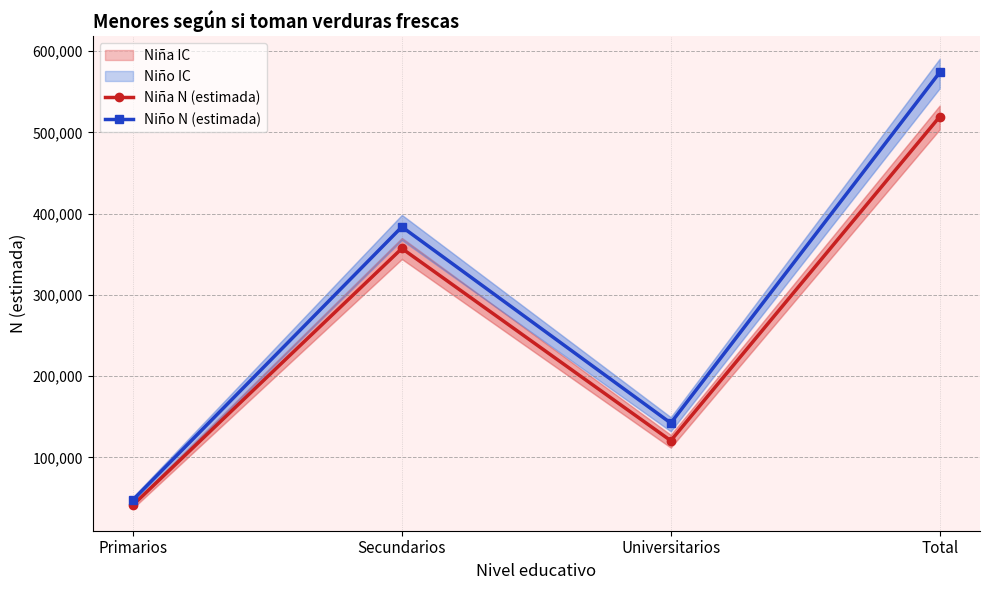

At which category does Niño N (estimada) reach its first local peak?

Secundarios